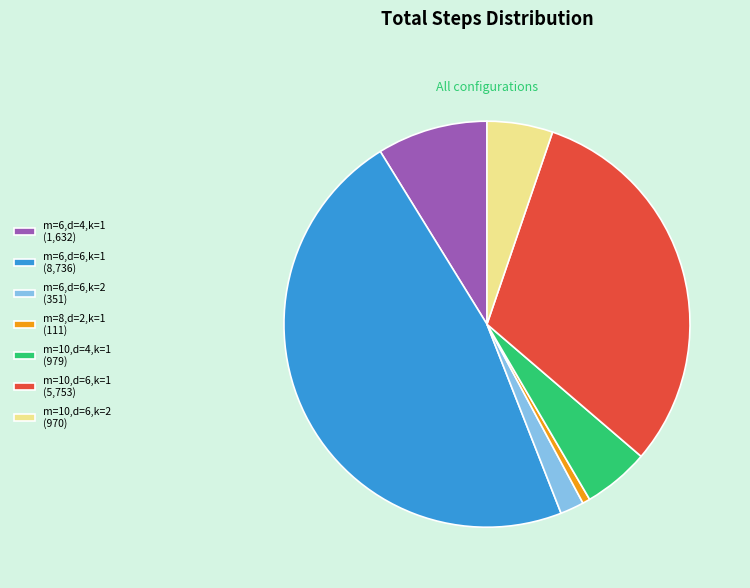

Is there any slice that represents more than half of the pie?

No